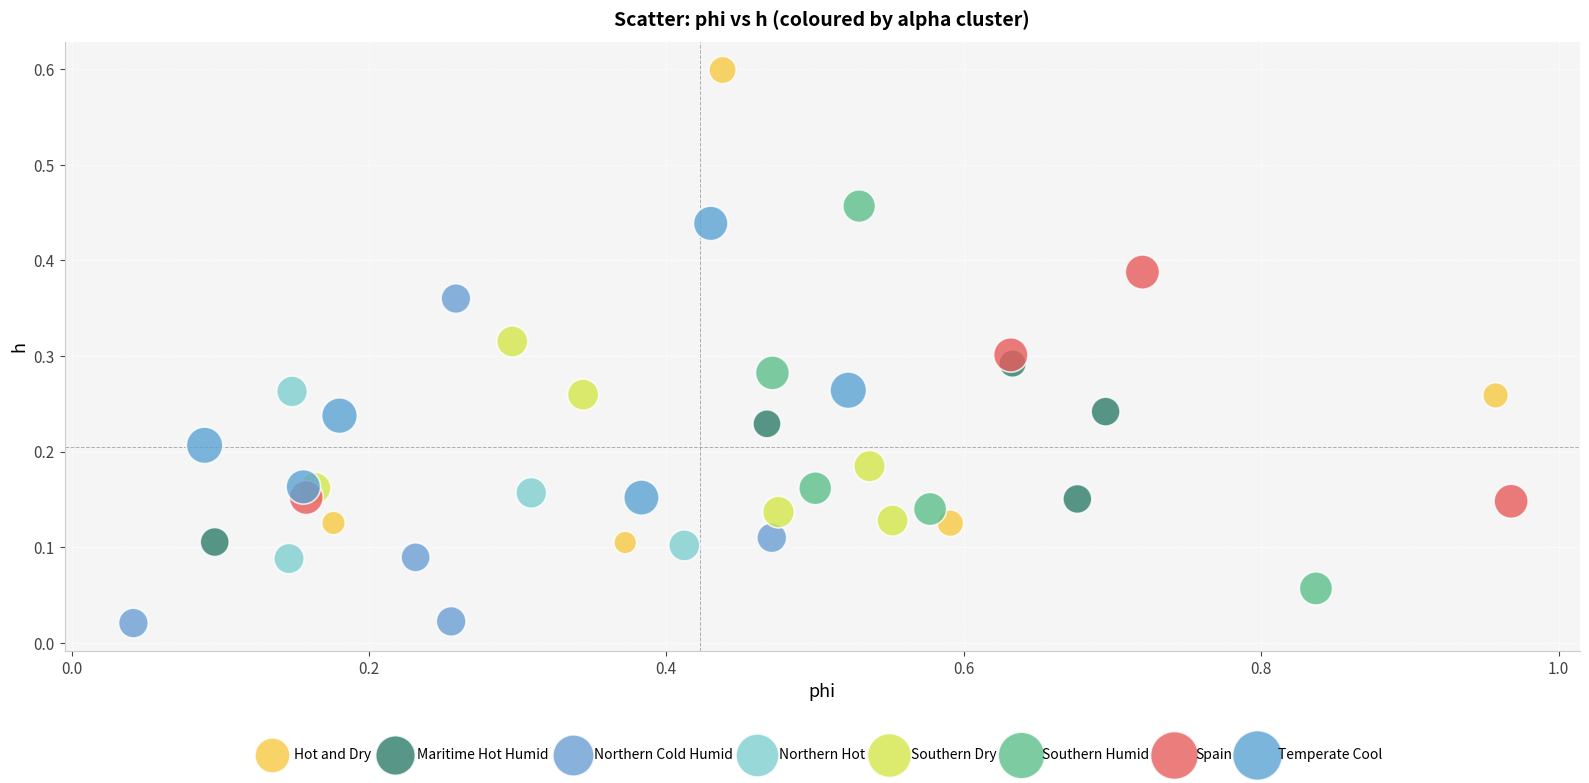

Which series has the widest spread of Y values?

Hot and Dry